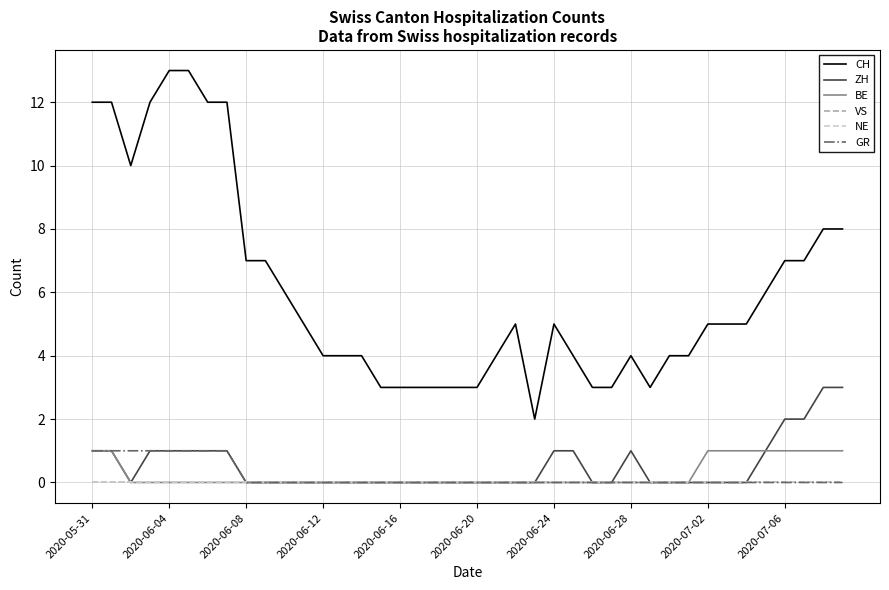

Does the chart have visible grid lines?

Yes